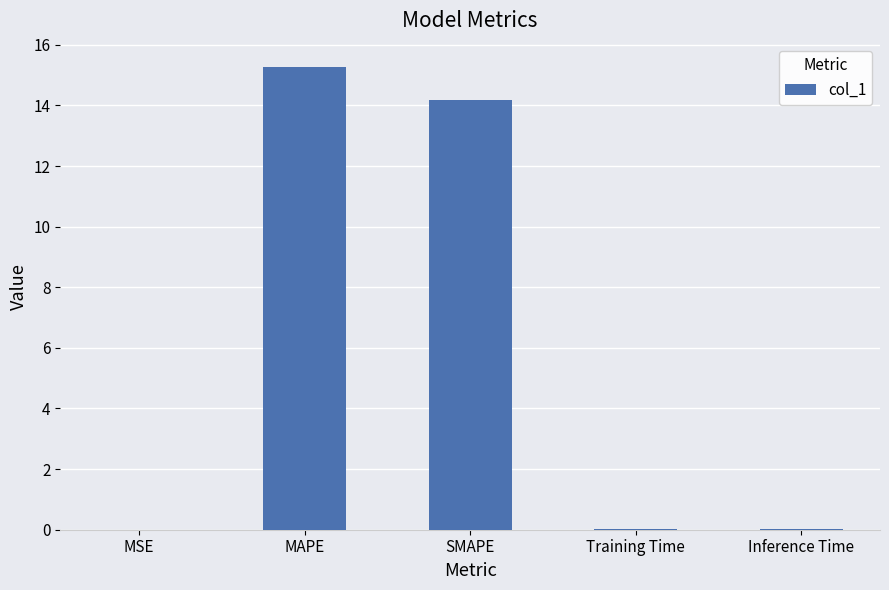

Are the bars grouped side by side (vs. stacked)?

No